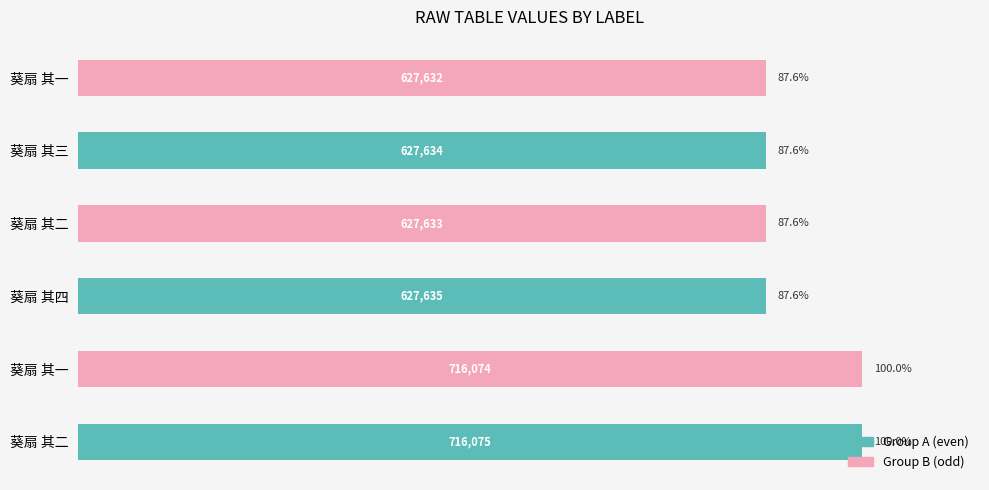

How many bars are there in total?

6